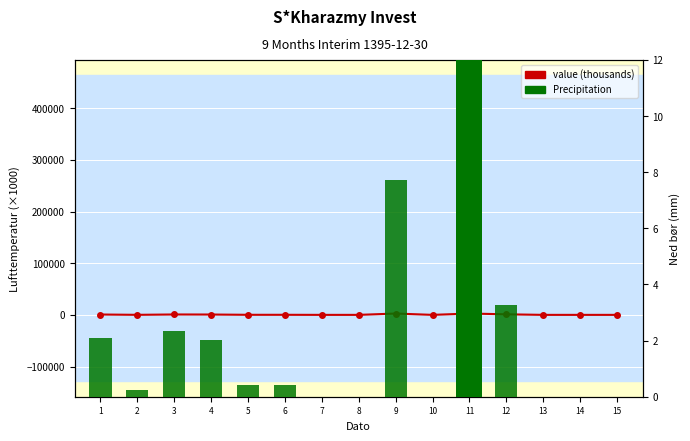

List the labels in order of Precipitation (mm) value, largest first.

11, 9, 12, 3, 1, 4, 5, 6, 2, 10, 7, 8, 13, 14, 15